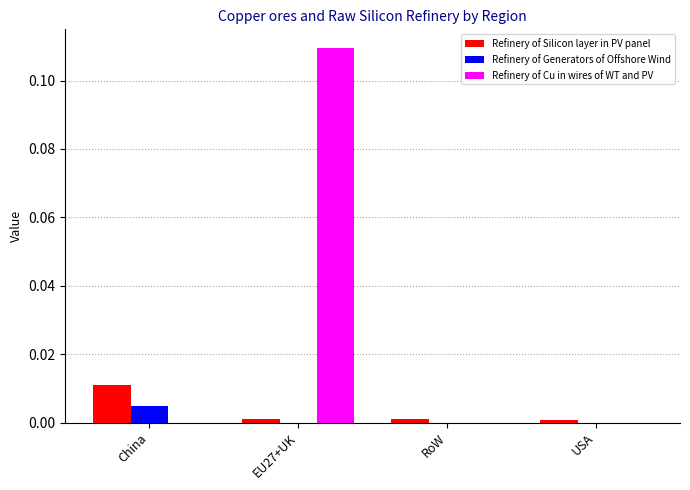

How many data points does each series have?

4